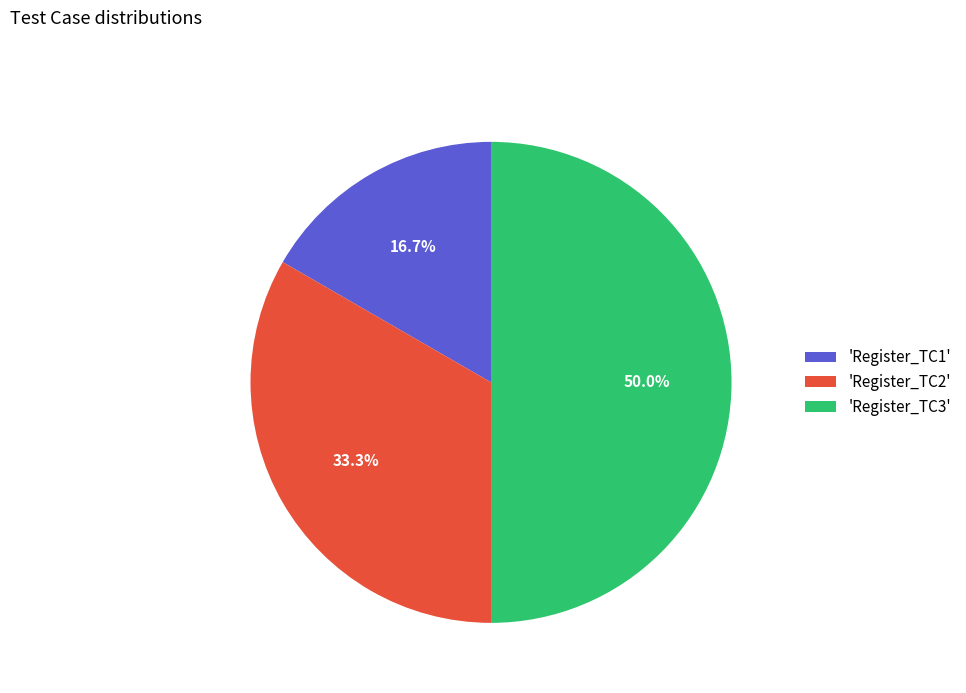

What is the largest slice in the pie chart?

'Register_TC3'